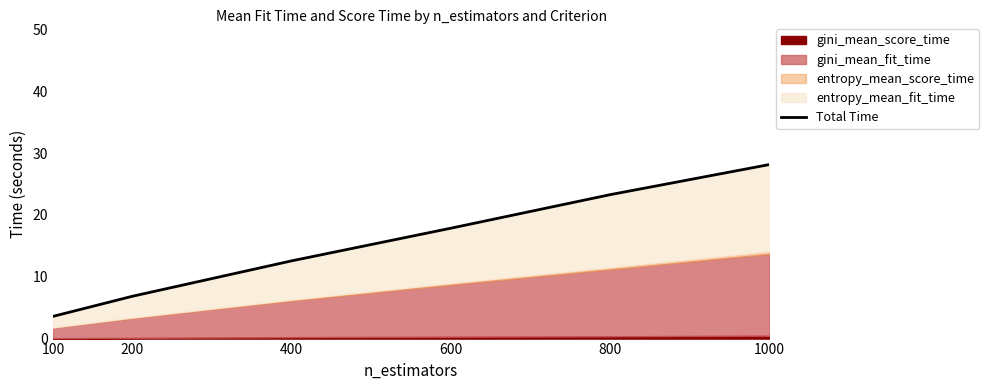

How many lines are shown in the chart?

1